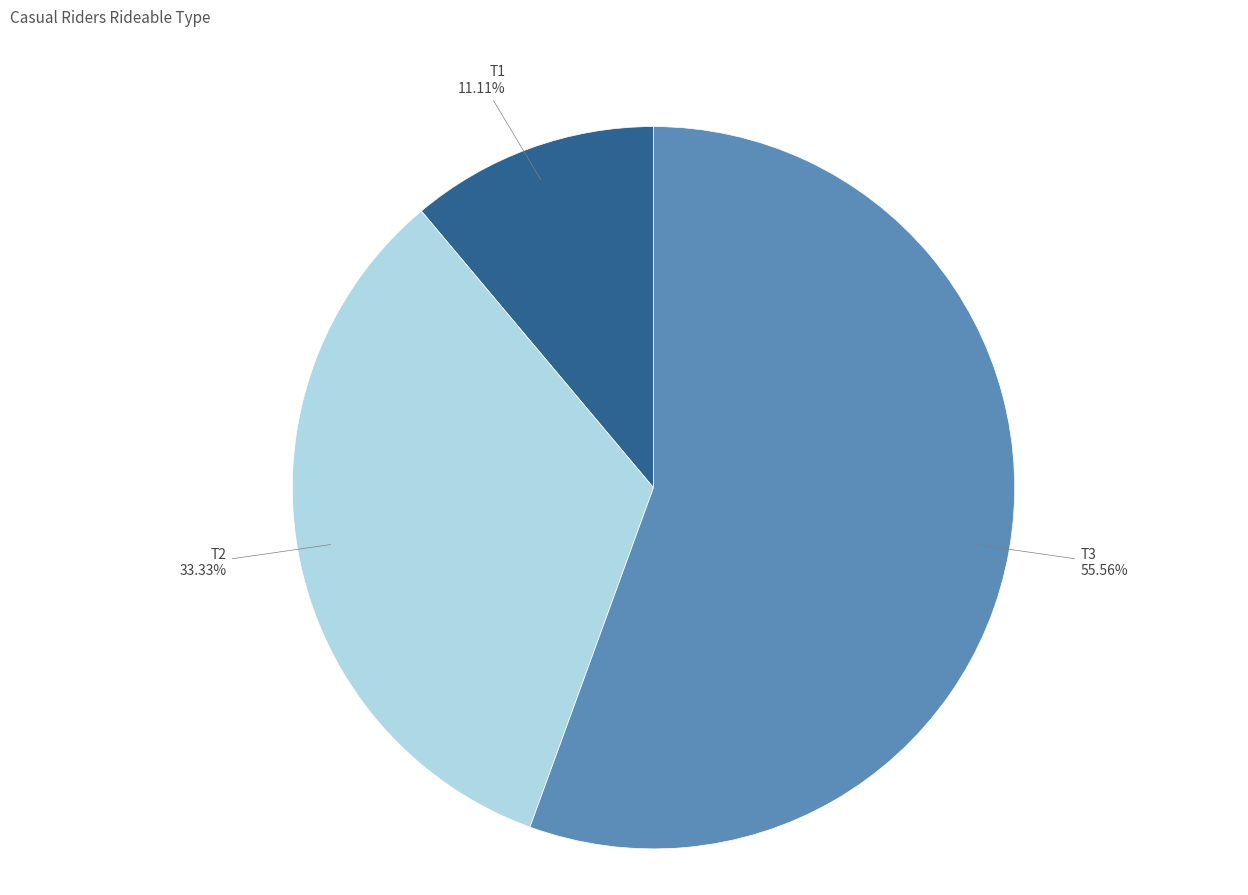

Is there a majority slice in this chart?

Yes